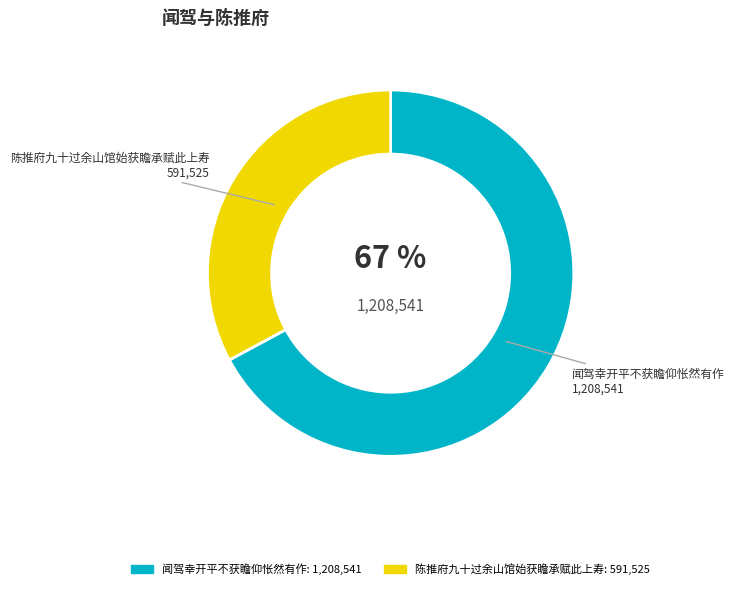

Rank the categories by value from highest to lowest.

闻驾幸开平不获瞻仰怅然有作, 陈推府九十过余山馆始获瞻承赋此上寿